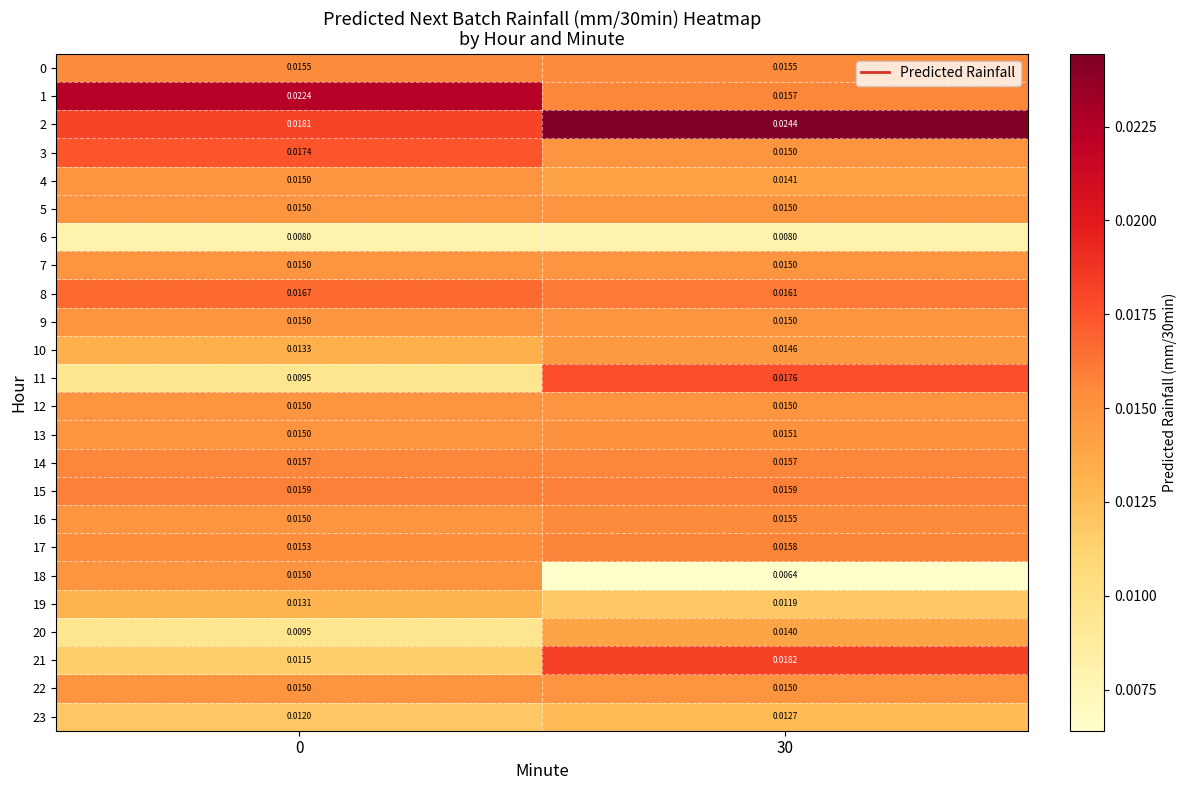

Is the value of 13 at 0 greater than the value of 6 at 30?

Yes